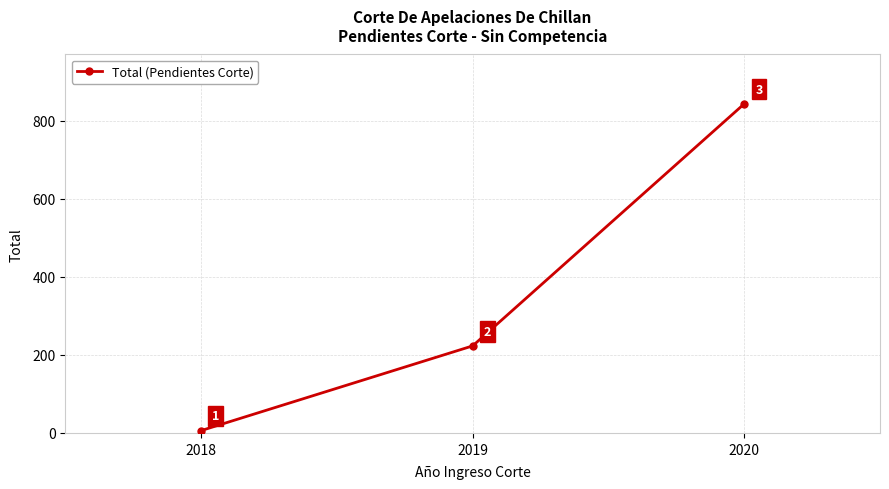

Between 2019 and 2018, which is larger?

2019